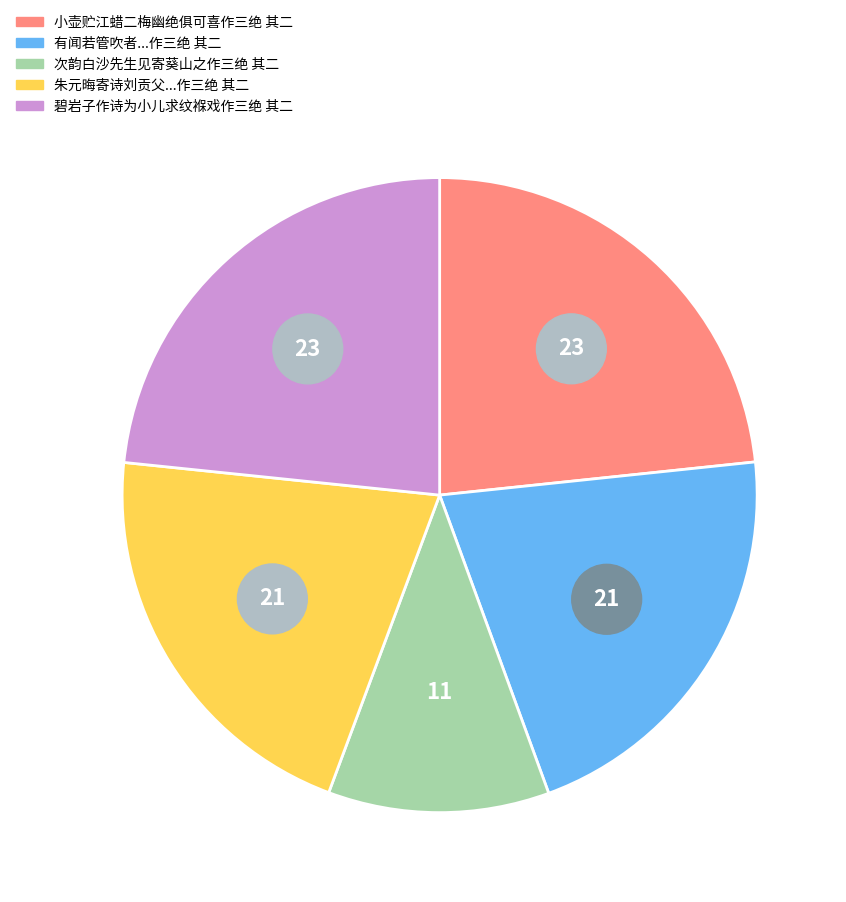

What is the ratio of the value at 朱元晦寄诗刘贡父有风藉溪先生之意词甚妙而意未员因作三绝 其二 to the value at 小壶贮江蜡二梅幽绝俱可喜作三绝 其二?

0.9